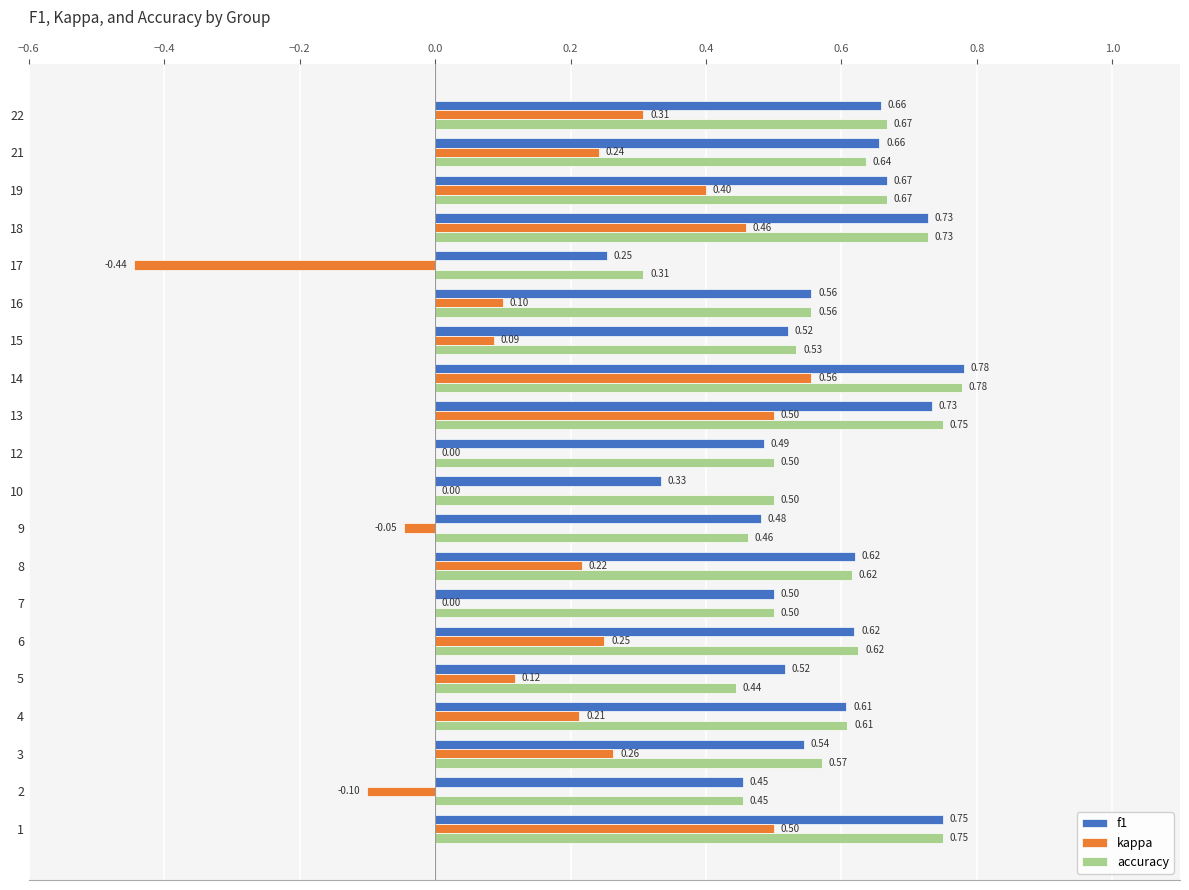

Is the value of accuracy at 12 greater than the value of f1 at 6?

No